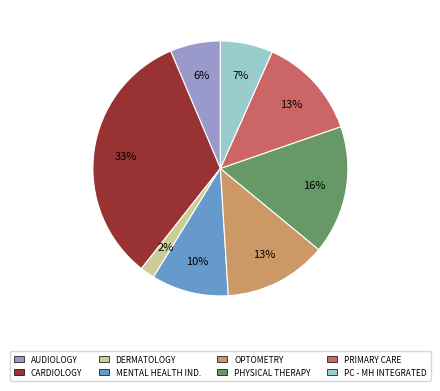

Count the number of slices in the pie.

8